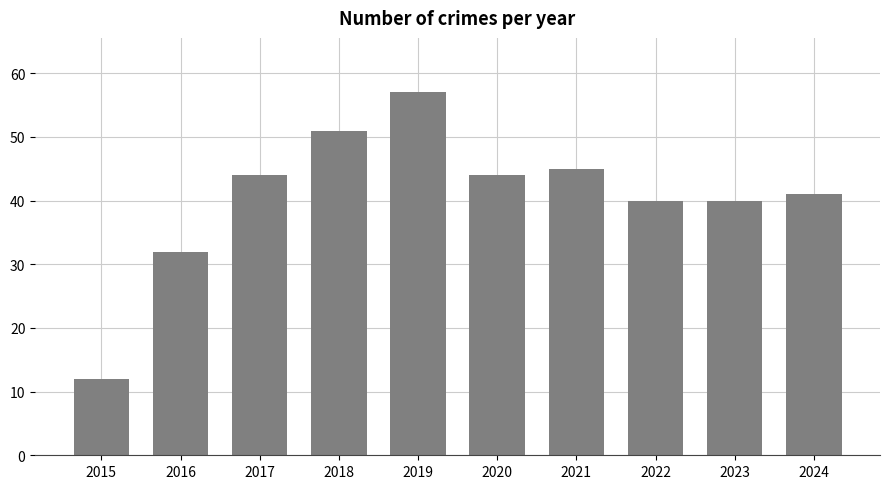

What is the difference between the maximum and minimum values?

45